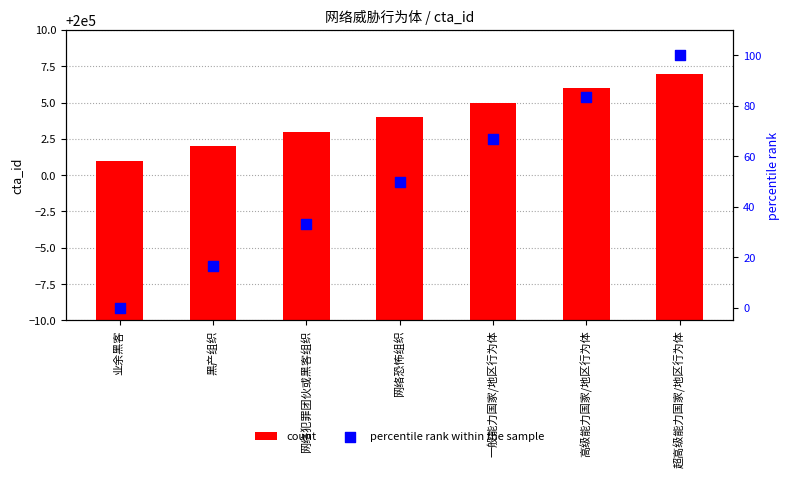

Which series contains the highest Y value?

count